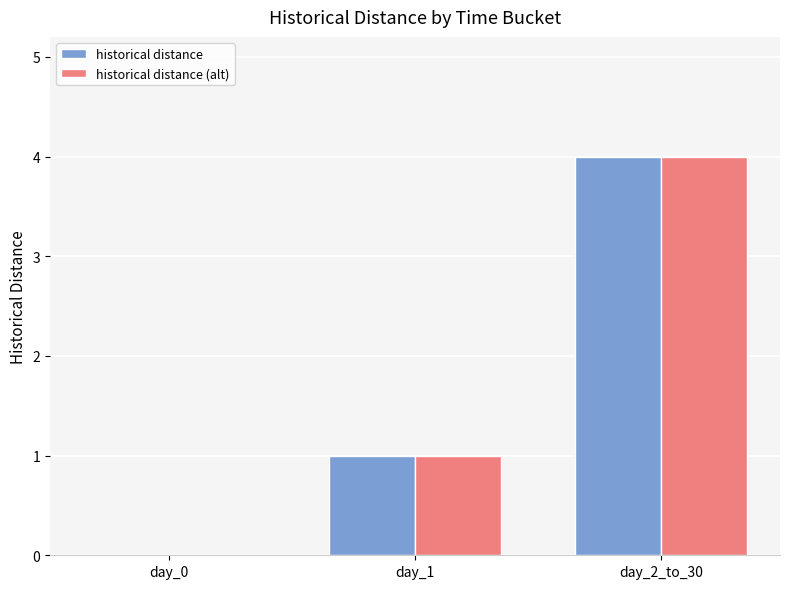

The value of historical distance (alt) at day_2_to_30 is 4. True or false?

True